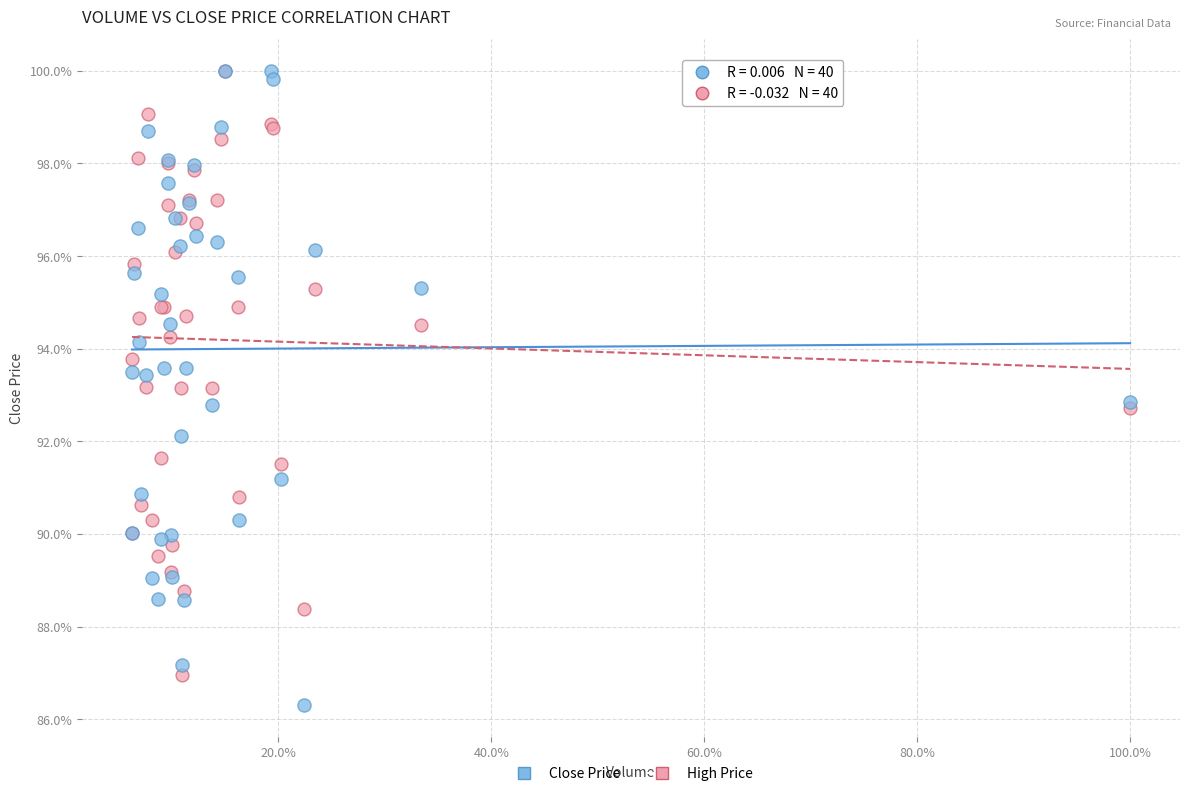

Which series has the largest Y range (max minus min)?

Close Price